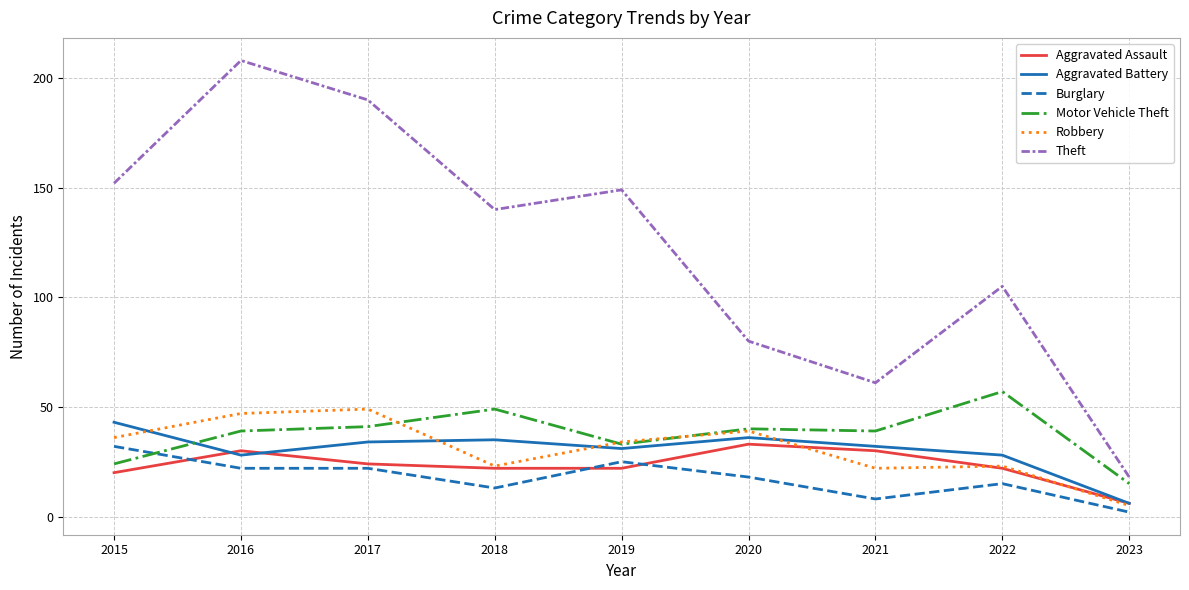

Which series has the widest spread of values?

Theft